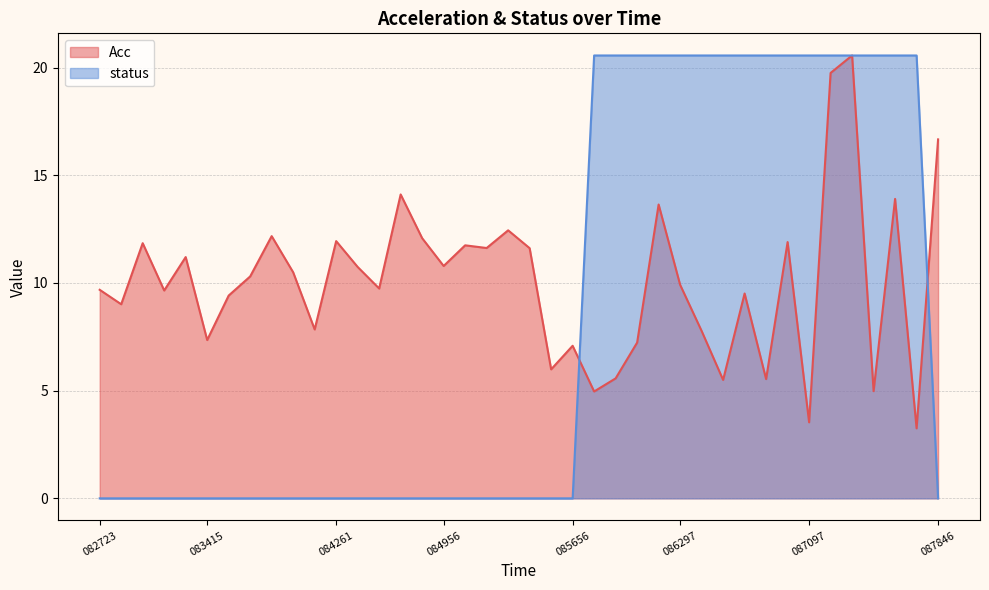

What are all the series names shown in the legend?

Acc, status